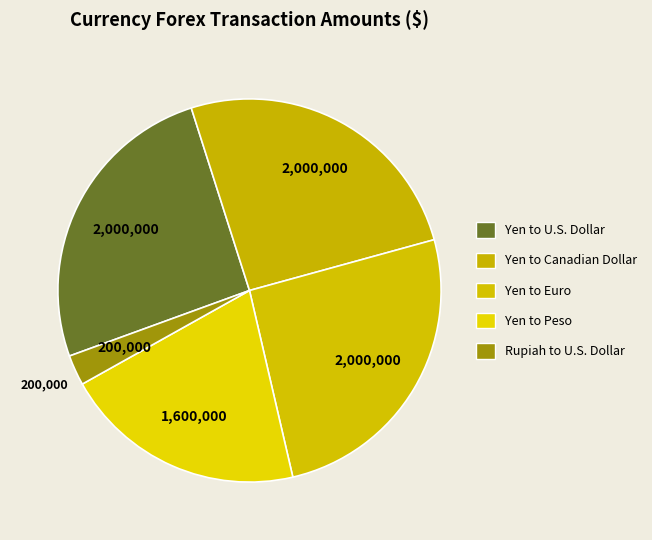

Which slice is the largest?

Yen to U.S. Dollar